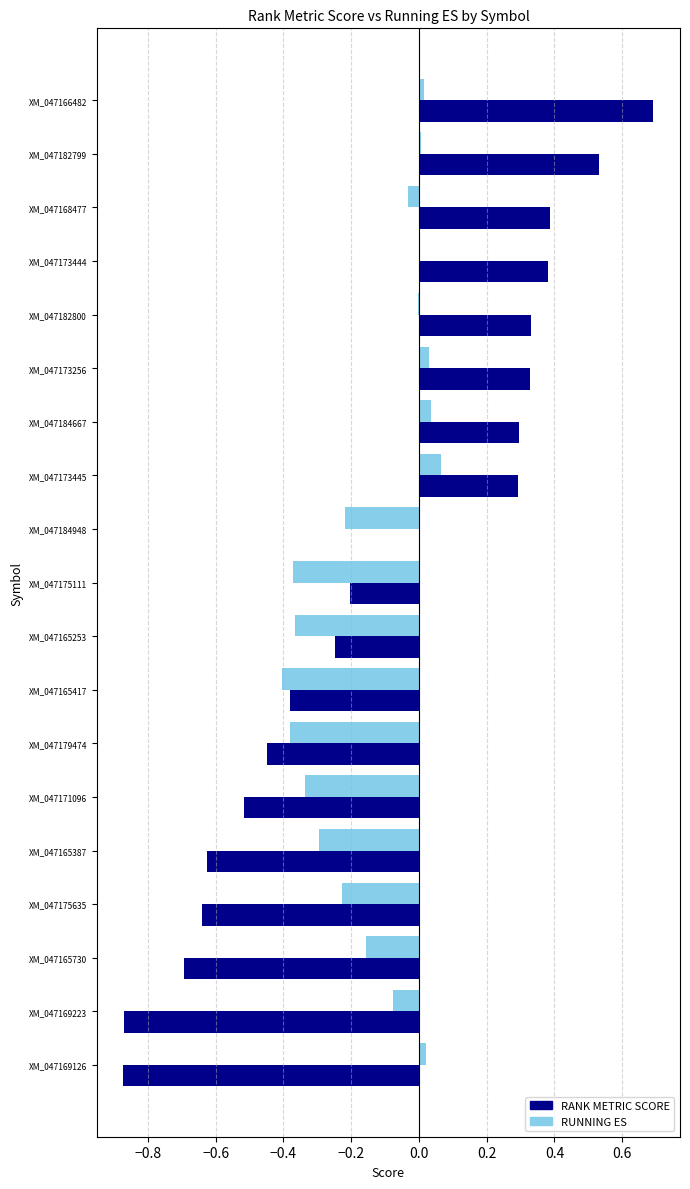

What is the greatest value displayed?

0.7